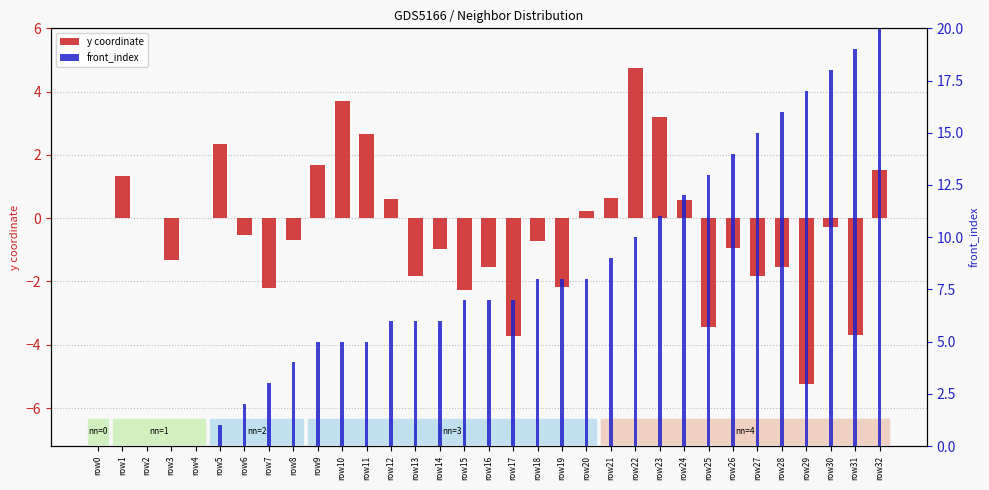

Which series has the largest range (max minus min)?

front_index